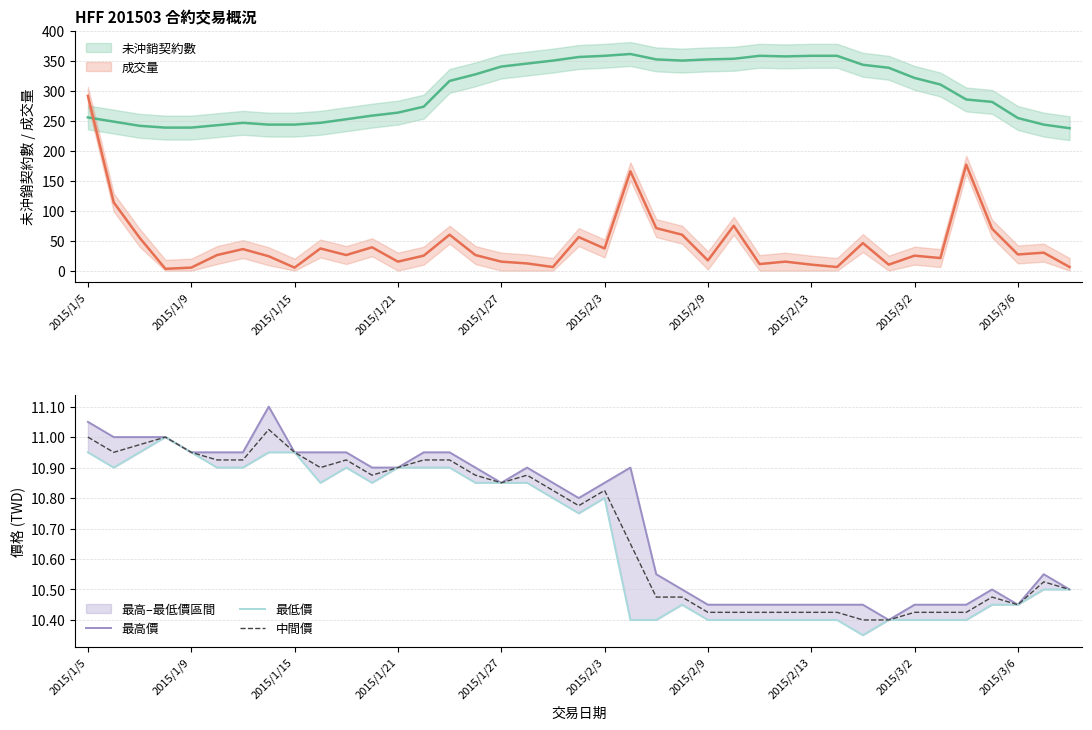

True or false: 中間價 and 最低價 cross at least once.

False